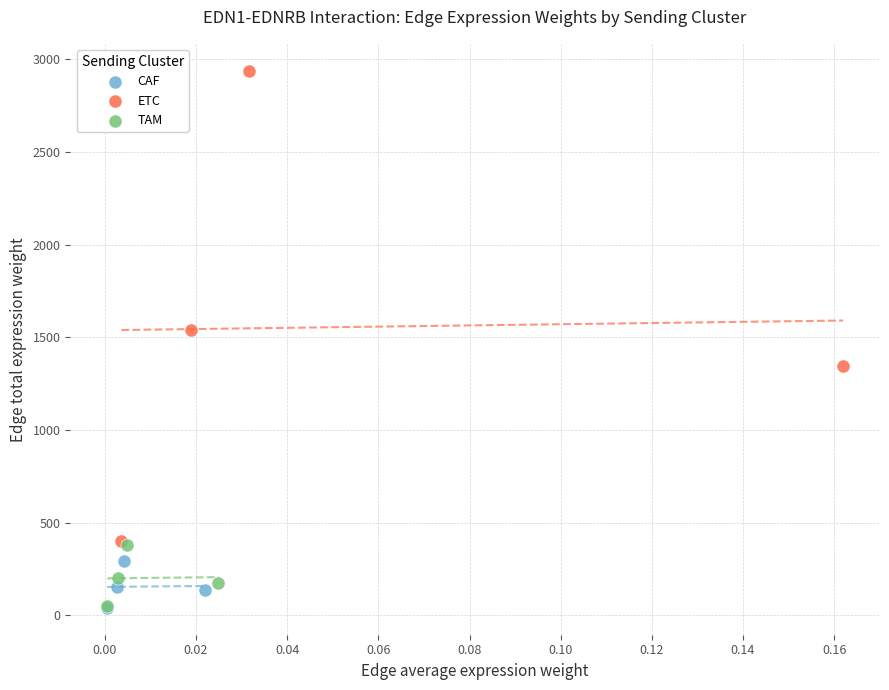

Which series contains the highest Y value?

ETC